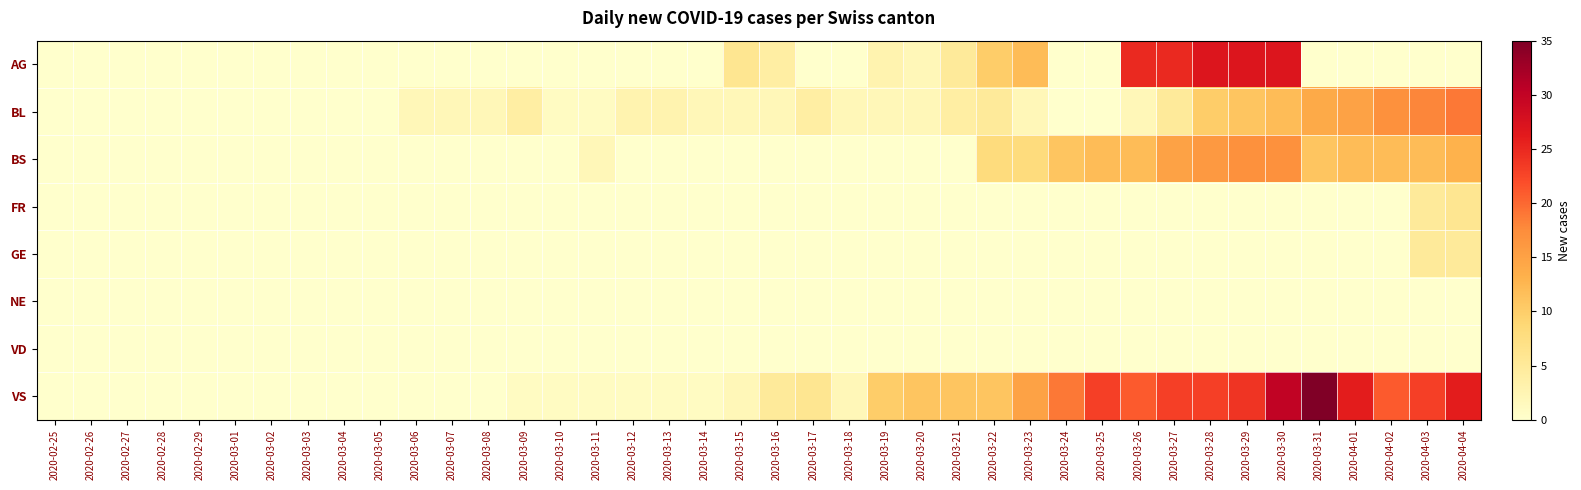

How many categories are shown in the chart?

40